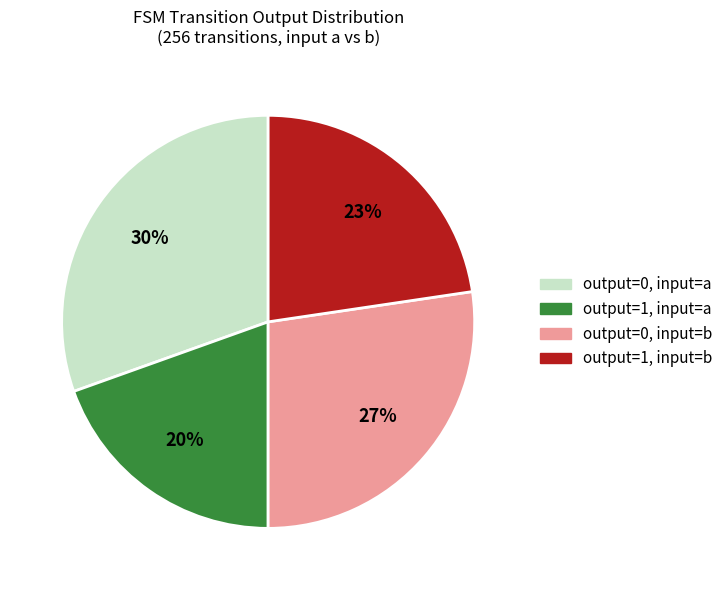

To the nearest percent, what portion does output=0, input=a represent?

30%